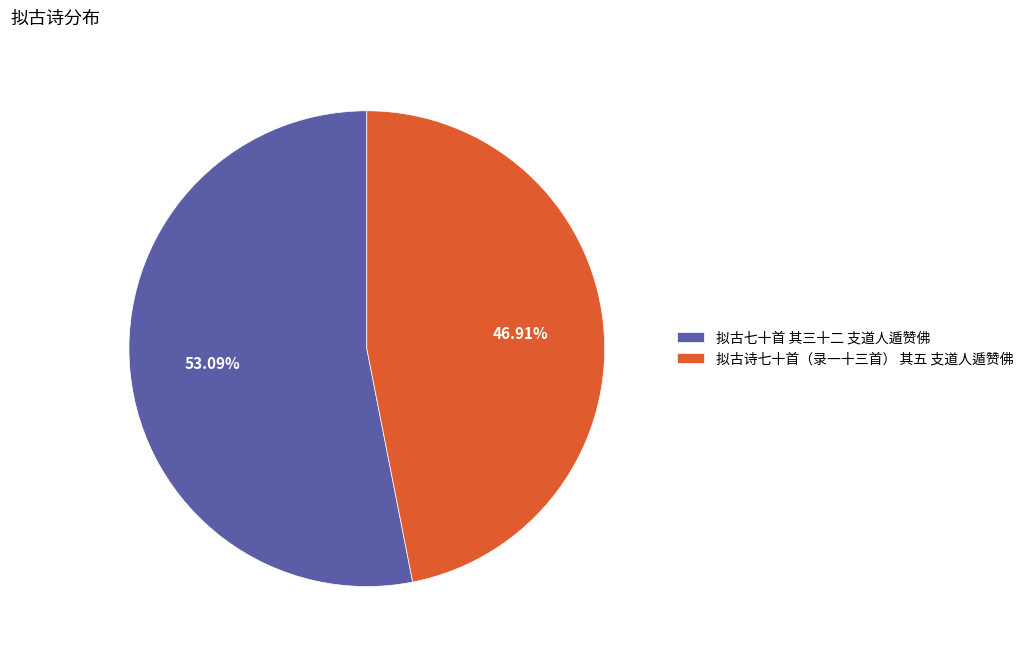

Does any single category account for the majority?

Yes